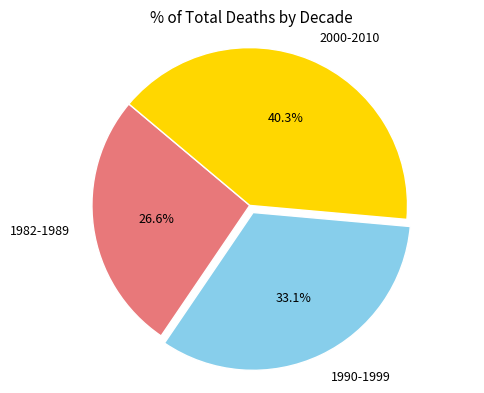

What is the ratio of the value at 1982-1989 to the value at 1990-1999?

0.8